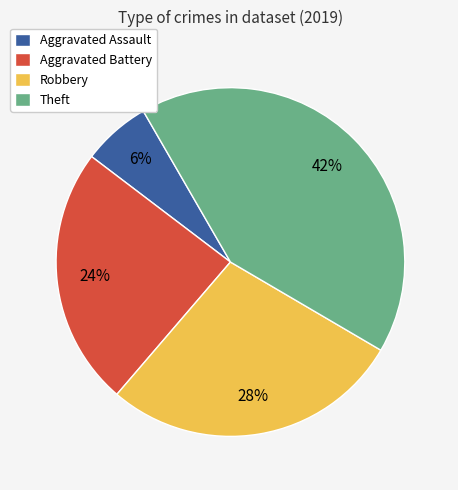

Between Aggravated Assault and Aggravated Battery, which is larger?

Aggravated Battery